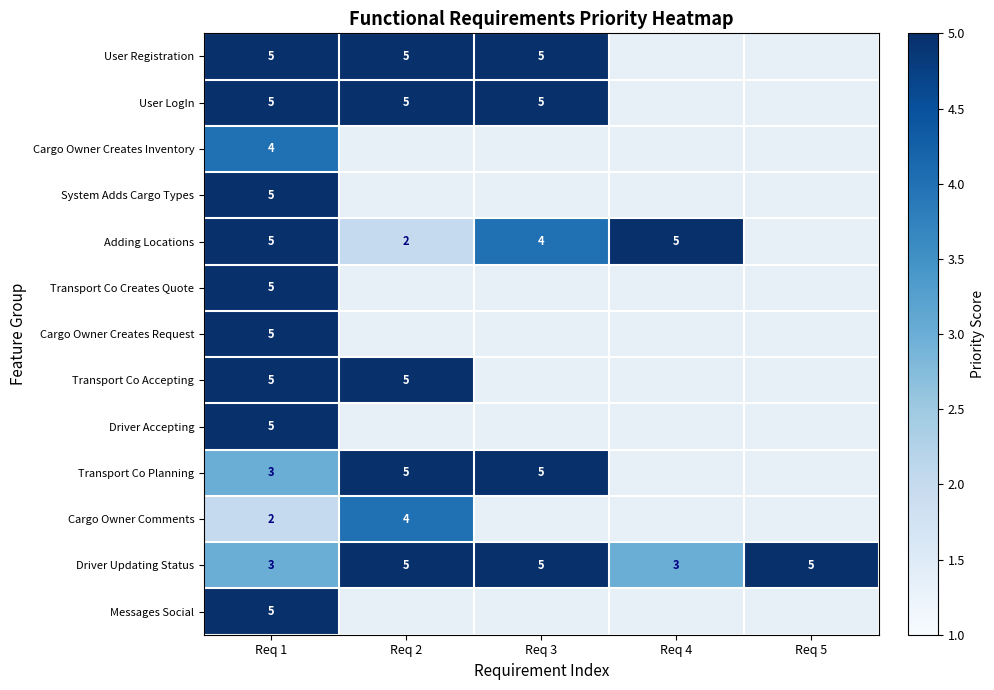

How many categories are shown in the chart?

5